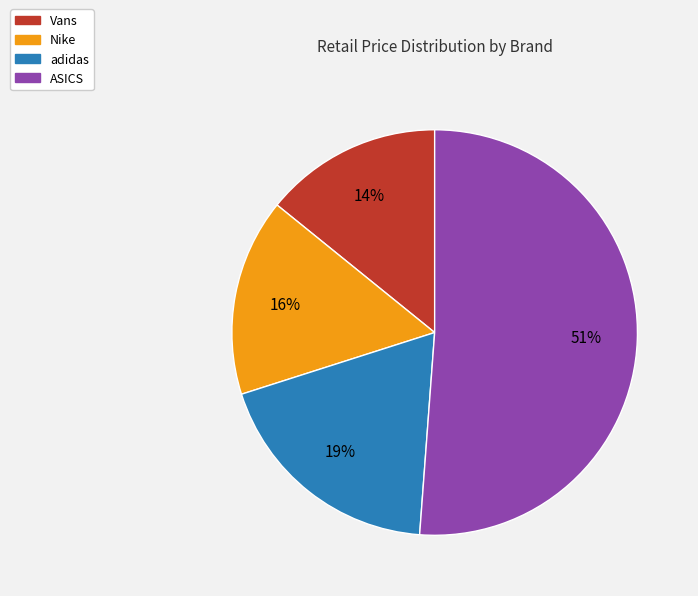

Rank the categories by value from lowest to highest.

Vans, Nike, adidas, ASICS